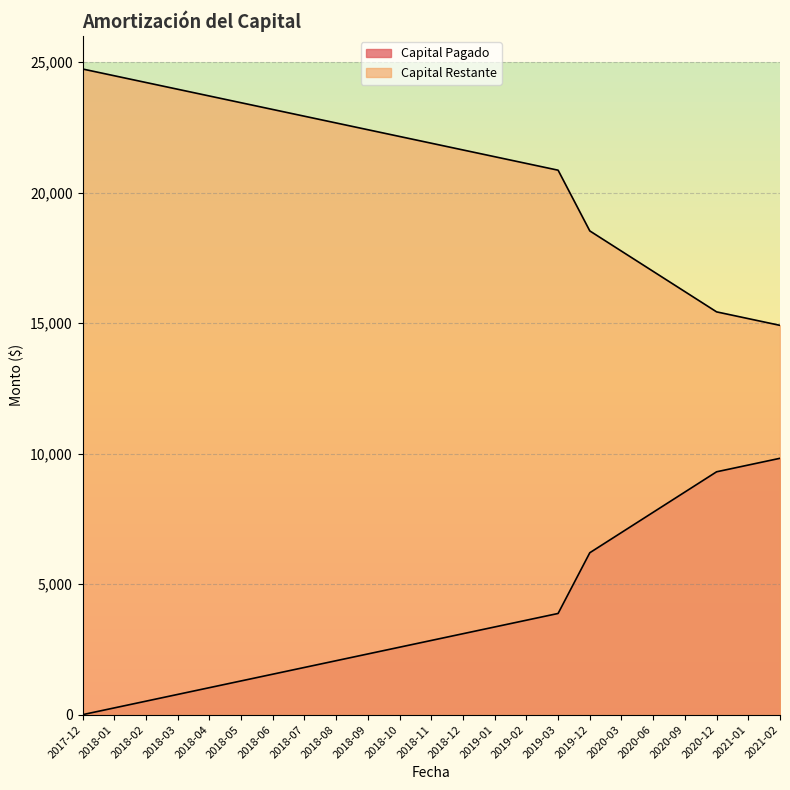

What position from the right is 2019-03?

8